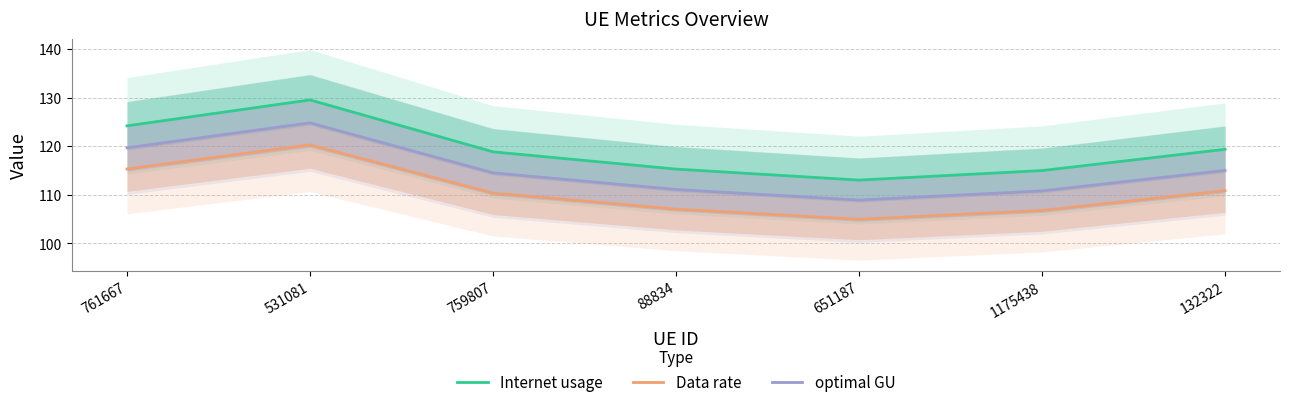

Rank the series by their average value, from lowest to highest.

Data rate, optimal GU, Internet usage